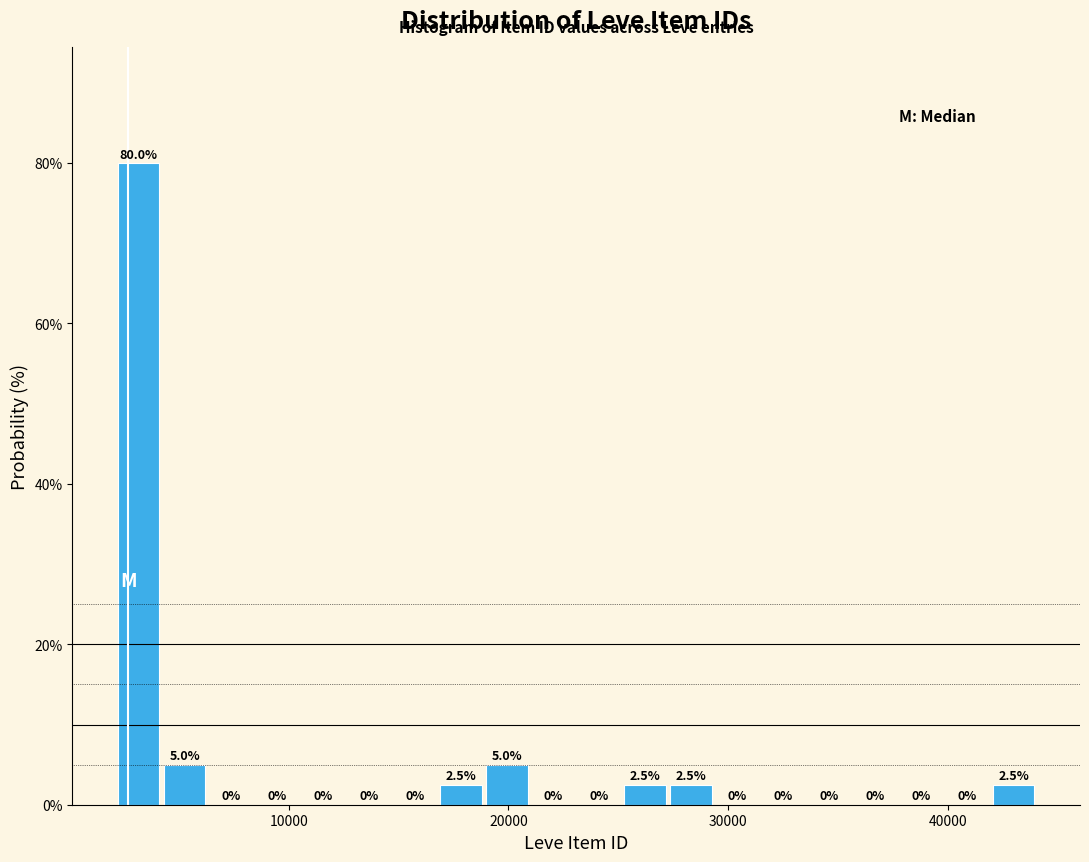

Around what value on the x-axis is the tallest bar? Give the approximate position of its centre, as read against the axis.

3000